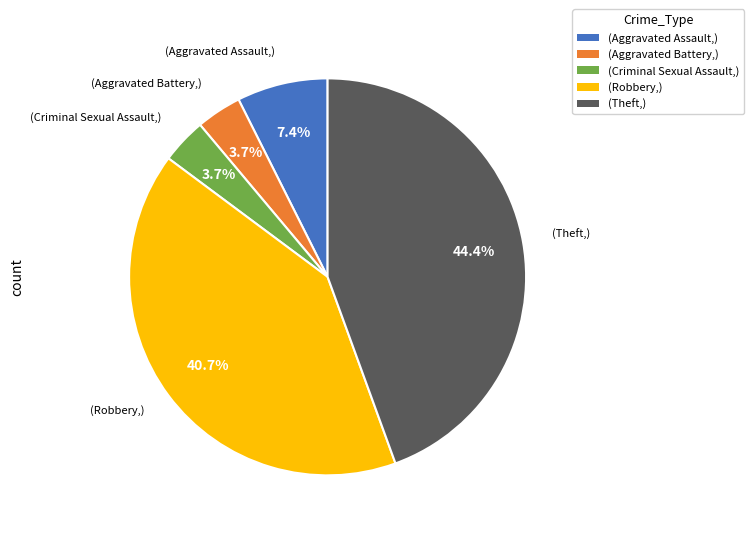

What portion of the pie excludes (Aggravated Assault,)?

92.6%